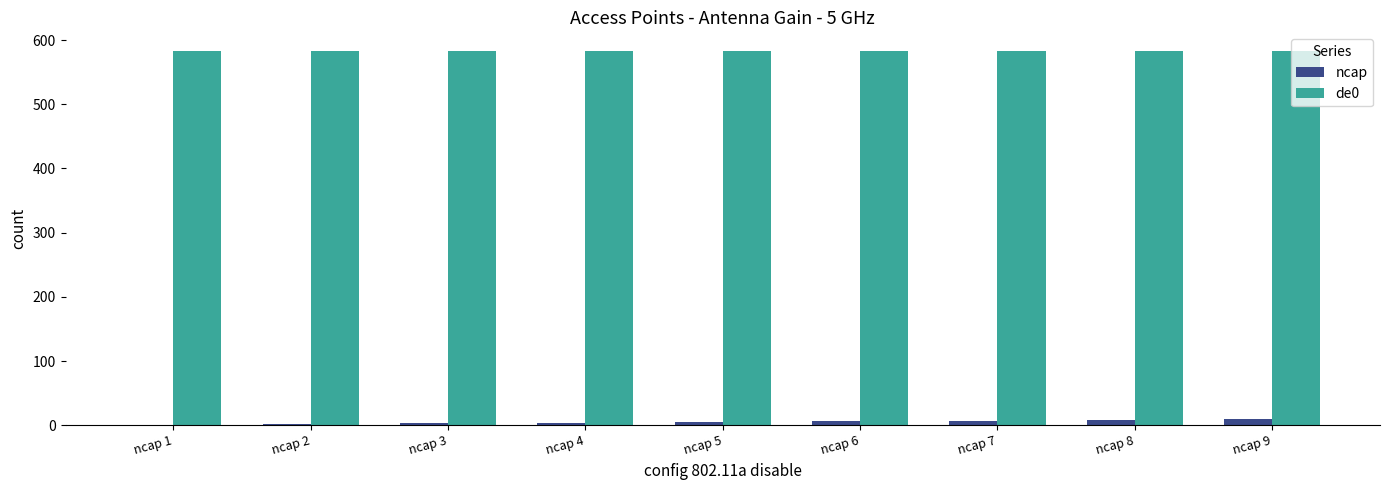

Is the value of de0 at ncap 1 greater than the value of ncap at ncap 5?

Yes